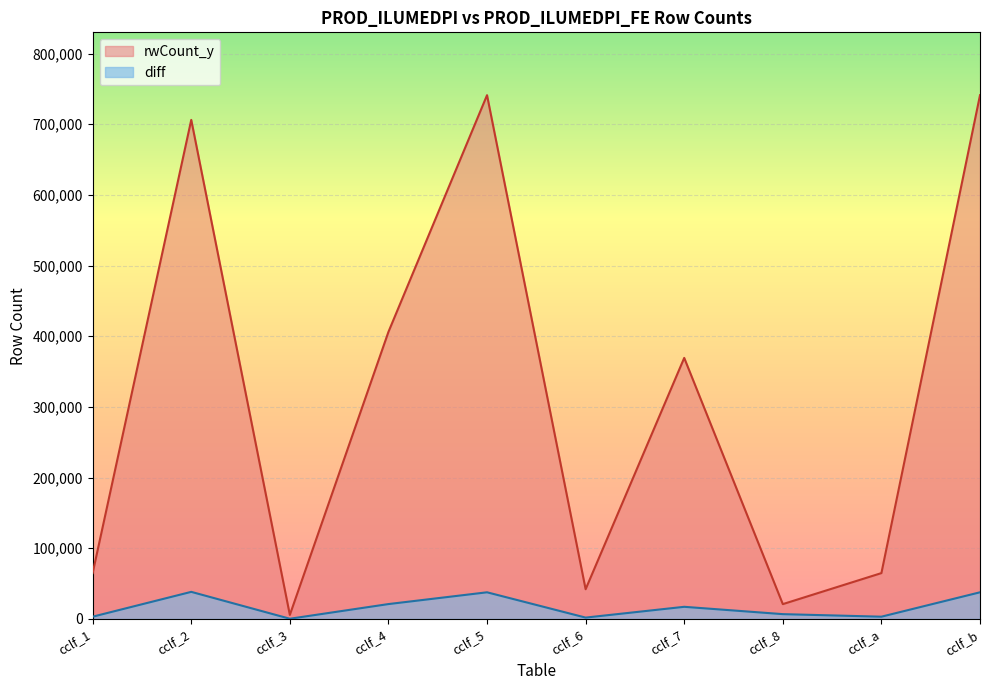

How many lines are shown in the chart?

2